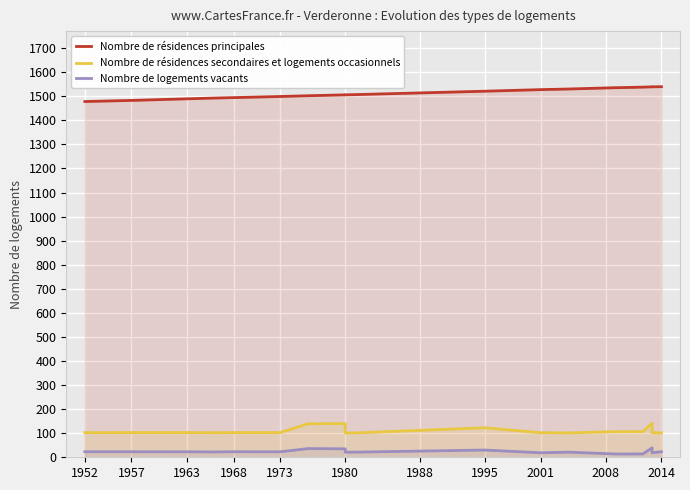

Reading right to left, transcribe all the data shown in this chart.

Nombre de résidences principales: 1539.7	1539.2	1539.2	1537.9	1537.1	1537.0	1535.5	1530.1	1527.5	1520.9	1506.7	1506.0	1505.8	1502.2	1499.0	1494.4	1492.6	1489.4	1482.7	1478.1
Nombre de résidences secondaires et logements occasionnels: 101.2	102.3	141.1	106.2	106.5	106.4	106.5	101.2	102.1	122.5	101.2	101.2	139.8	139.5	102.6	102.7	102.1	102.6	102.6	102.4
Nombre de logements vacants: 23.2	18.9	39.4	13.8	13.8	13.5	13.8	21.3	18.8	30.1	21.3	21.3	35.1	36.2	22.7	23.0	22.1	22.8	22.9	23.0